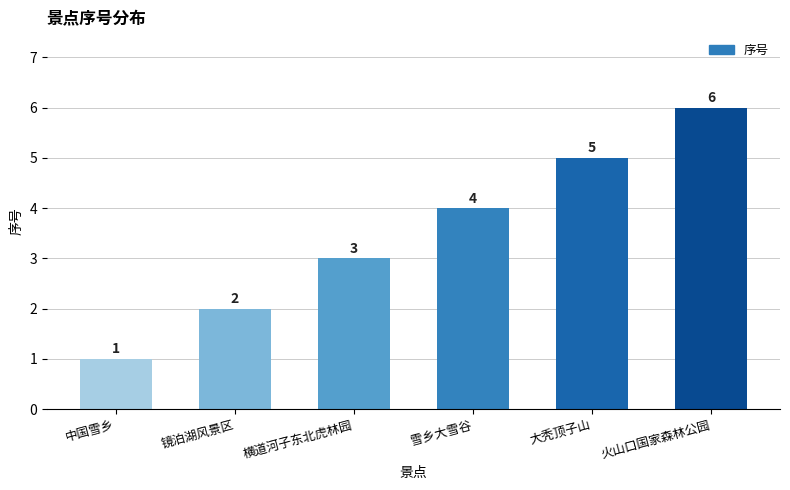

Reading left to right, extract all data points from this chart.

中国雪乡=1	镜泊湖风景区=2	横道河子东北虎林园=3	雪乡大雪谷=4	大秃顶子山=5	火山口国家森林公园=6